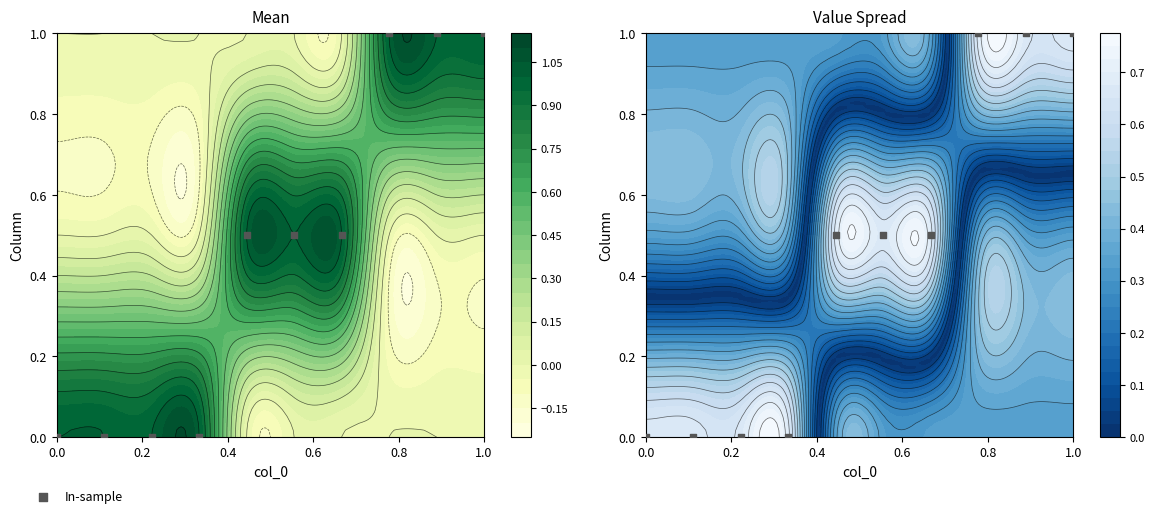

Between 0.8 and 0.4, which is larger?

0.8